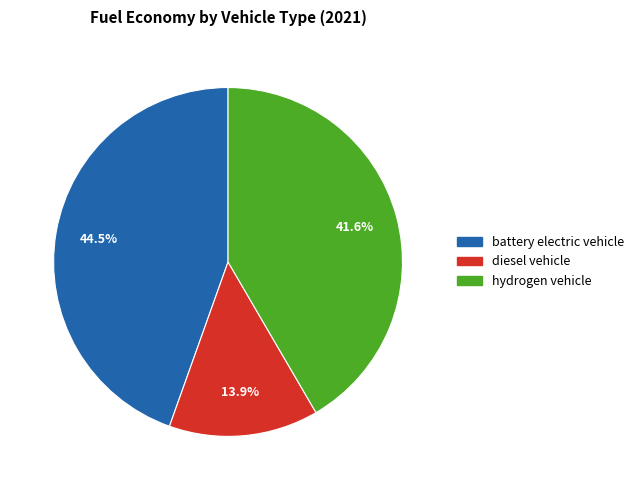

True or false: hydrogen vehicle accounts for 42% of the total.

True